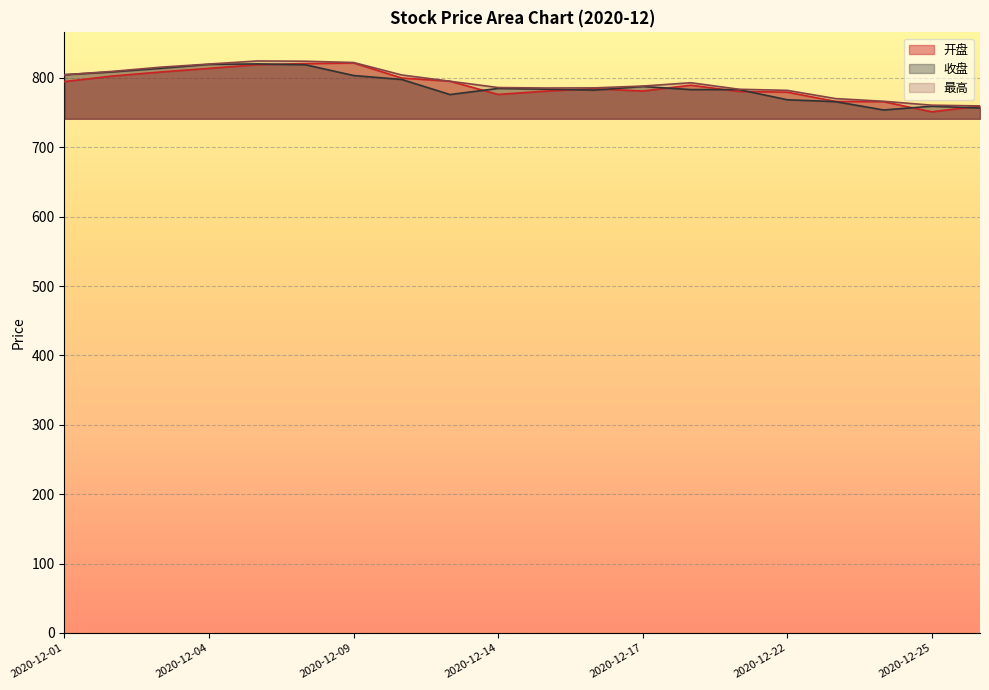

Which series changed the most between 2020-12-04 and 2020-12-17?

开盘